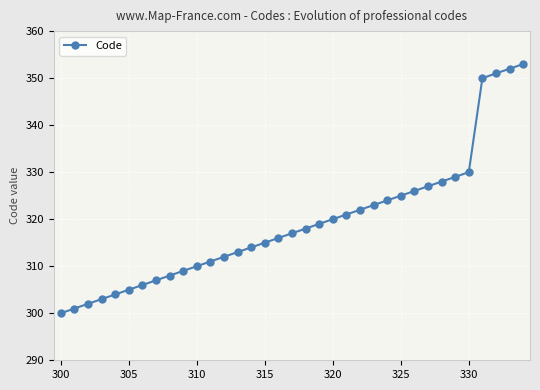

What is the average value?

319